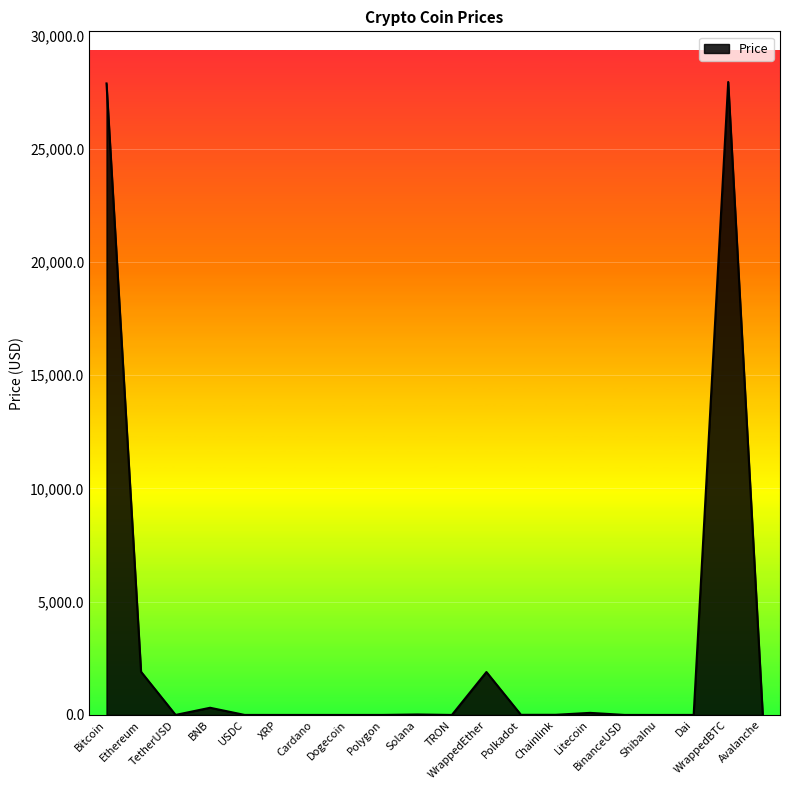

True or false: there are more than 1 points higher than both neighbors.

True